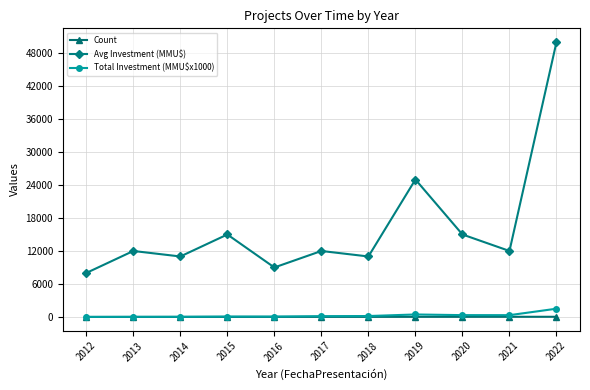

What is the sum of all Total Investment (MMU$x1000) values?

3125